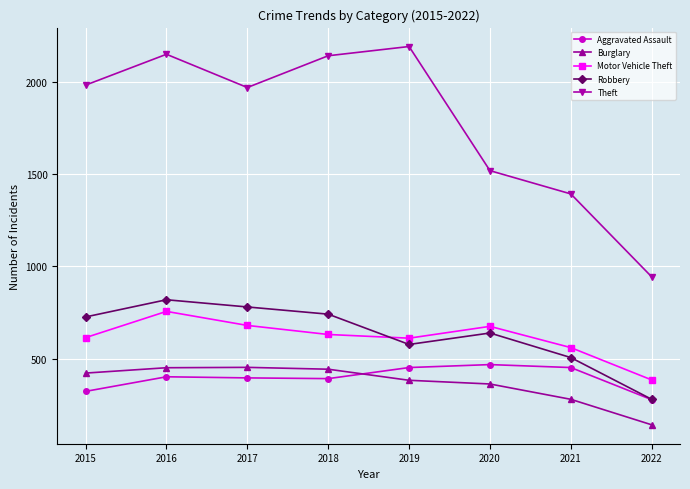

How many values in the Theft series are below 1981?

4